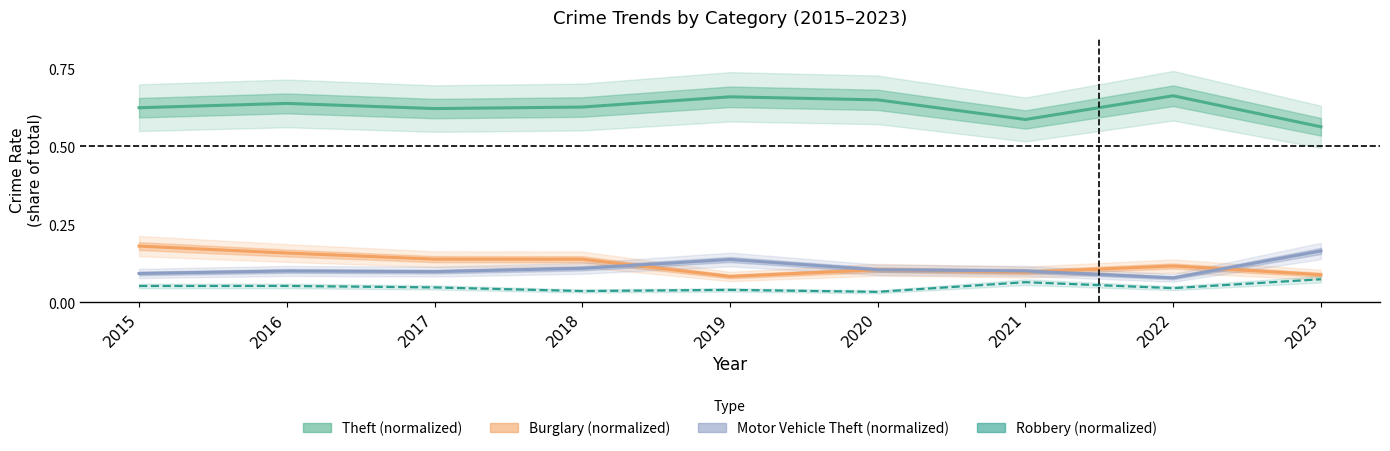

What is the approximate value of Theft (normalized) at 2023?

0.6